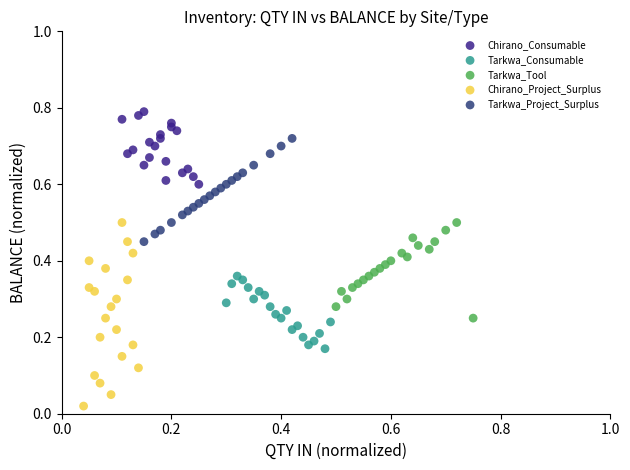

Which series contains the lowest Y value?

Chirano_Project_Surplus